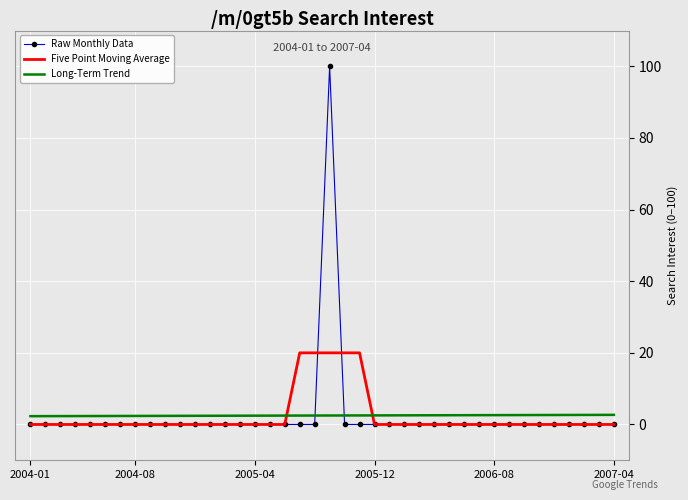

Rank the series by their maximum value, from lowest to highest.

Long-Term Trend, Five Point Moving Average, Raw Monthly Data